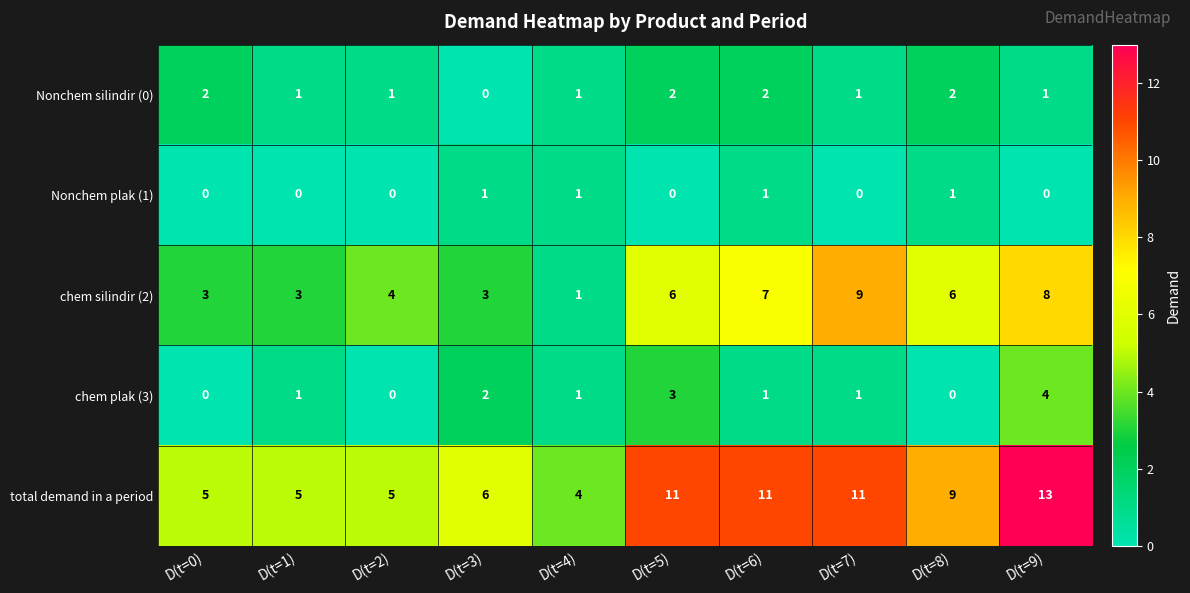

At which label does Nonchem silindir (0) first exceed 1?

D(t=0)